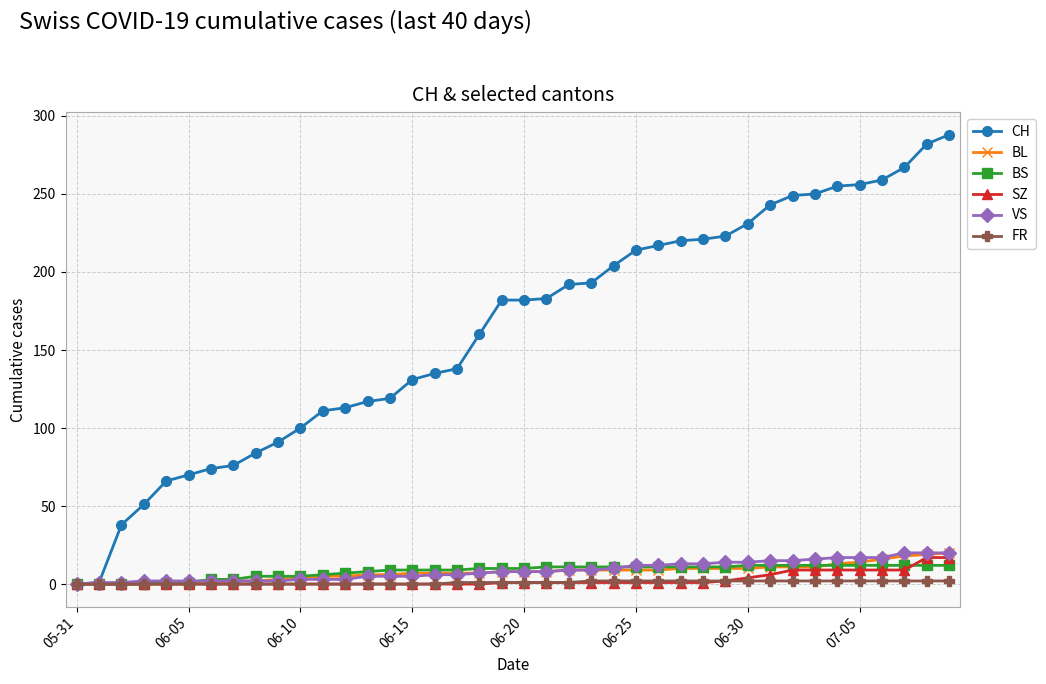

Which series has the widest spread of values?

CH